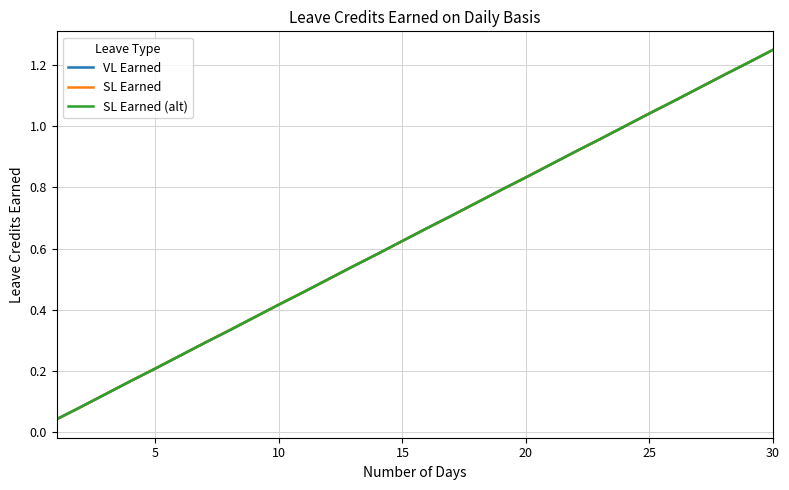

Does the chart have visible grid lines?

Yes